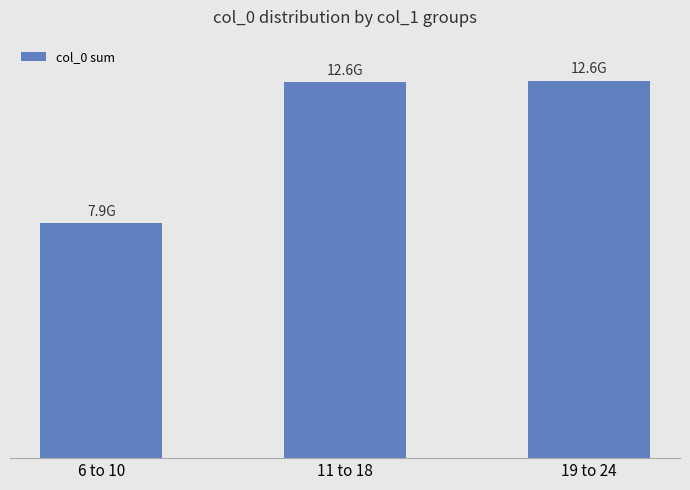

What is the change in value from 6 to 10 to 11 to 18?

+4721742603